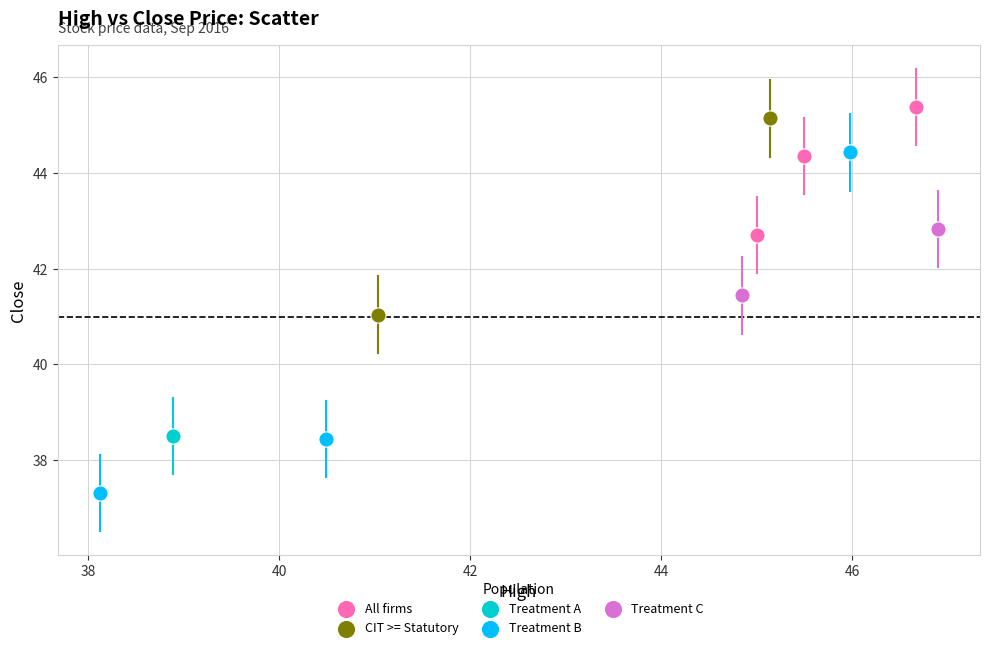

Which series reaches the minimum Y coordinate?

Treatment B